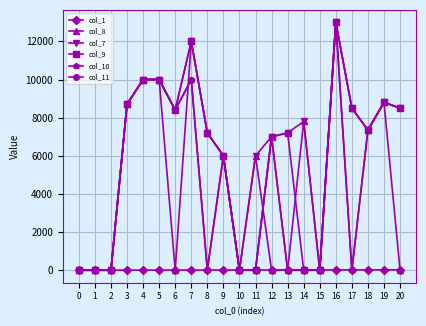

Reading right to left, extract all data points from this chart.

col_1: 20	19	18	17	16	15	14	13	12	11	10	9	8	7	6	5	4	3	2	1	0
col_8: 0	8800	7350	8500	13000	0	7800	0	0	6000	0	6000	7200	12000	0	10000	10000	8700	0	0	0
col_7: 8500	8800	7350	8500	13000	0	7800	7200	7000	6000	0	6000	7200	12000	8400	10000	10000	8700	0	0	0
col_9: 8500	8800	7350	8500	13000	0	0	7200	7000	0	0	6000	7200	12000	8400	10000	10000	8700	0	0	0
col_10: 8500	8800	7350	0	13000	0	0	0	7000	0	0	6000	0	10000	8400	10000	10000	8700	0	0	0
col_11: 8500	8800	7350	0	13000	0	0	0	7000	0	0	6000	0	10000	8400	10000	10000	8700	0	0	0